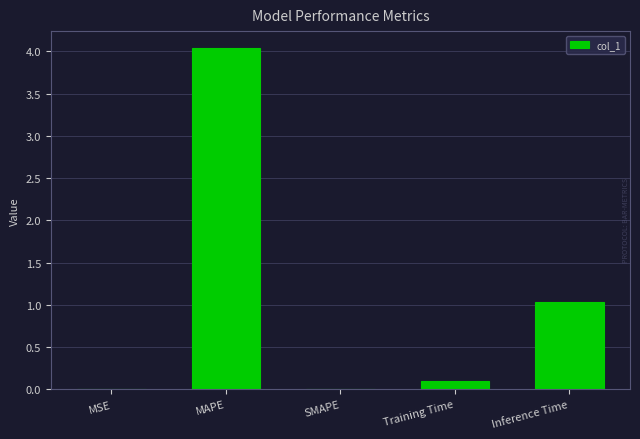

The value at MSE is 0.0. True or false?

True